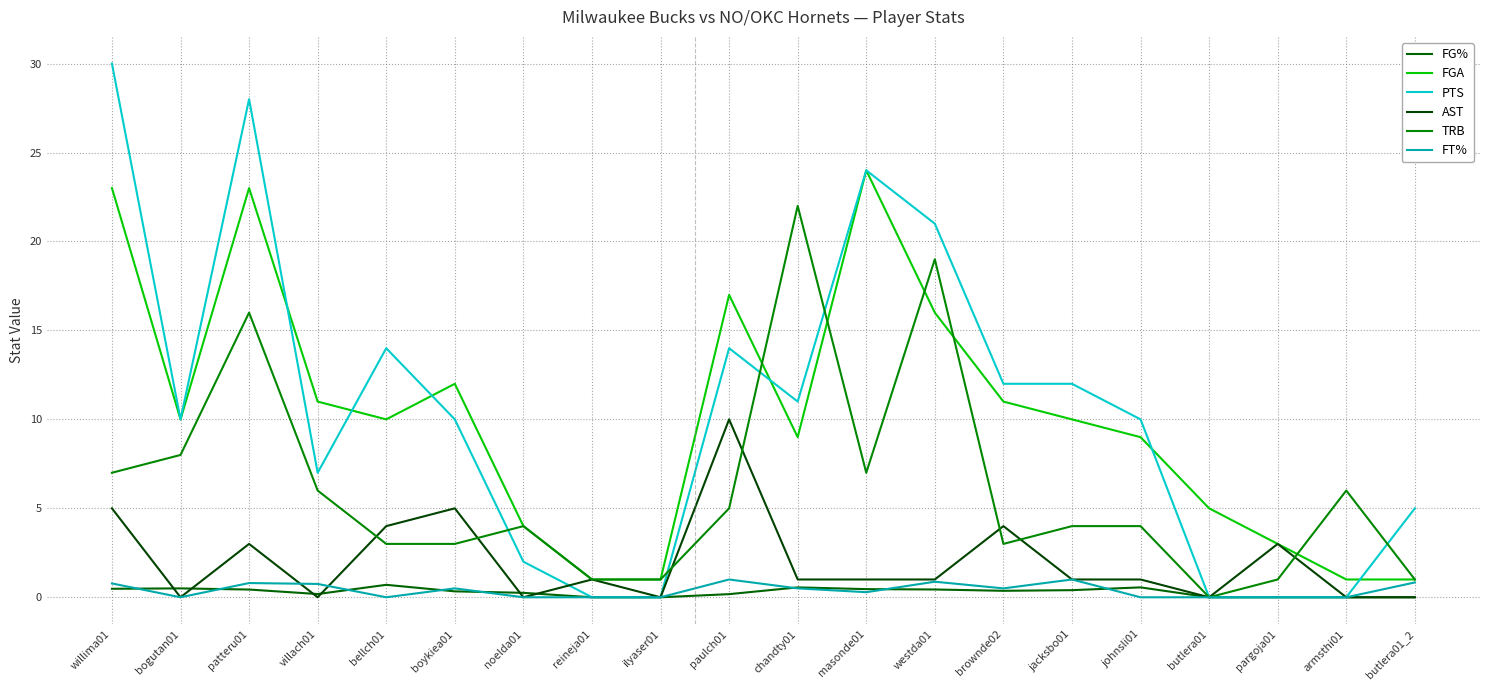

Reading left to right, transcribe all the data shown in this chart.

FG%: 0.5	0.5	0.4	0.2	0.7	0.3	0.2	0.0	0.0	0.2	0.6	0.5	0.4	0.4	0.4	0.6	0.0	0.0	0.0	0.0
FGA: 23.0	10.0	23.0	11.0	10.0	12.0	4.0	1.0	1.0	17.0	9.0	24.0	16.0	11.0	10.0	9.0	5.0	3.0	1.0	1.0
PTS: 30.0	10.0	28.0	7.0	14.0	10.0	2.0	0.0	0.0	14.0	11.0	24.0	21.0	12.0	12.0	10.0	0.0	0.0	0.0	5.0
AST: 5.0	0.0	3.0	0.0	4.0	5.0	0.0	1.0	0.0	10.0	1.0	1.0	1.0	4.0	1.0	1.0	0.0	3.0	0.0	0.0
TRB: 7.0	8.0	16.0	6.0	3.0	3.0	4.0	1.0	1.0	5.0	22.0	7.0	19.0	3.0	4.0	4.0	0.0	1.0	6.0	1.0
FT%: 0.8	0.0	0.8	0.8	0.0	0.5	0.0	0.0	0.0	1.0	0.5	0.3	0.9	0.5	1.0	0.0	0.0	0.0	0.0	0.8